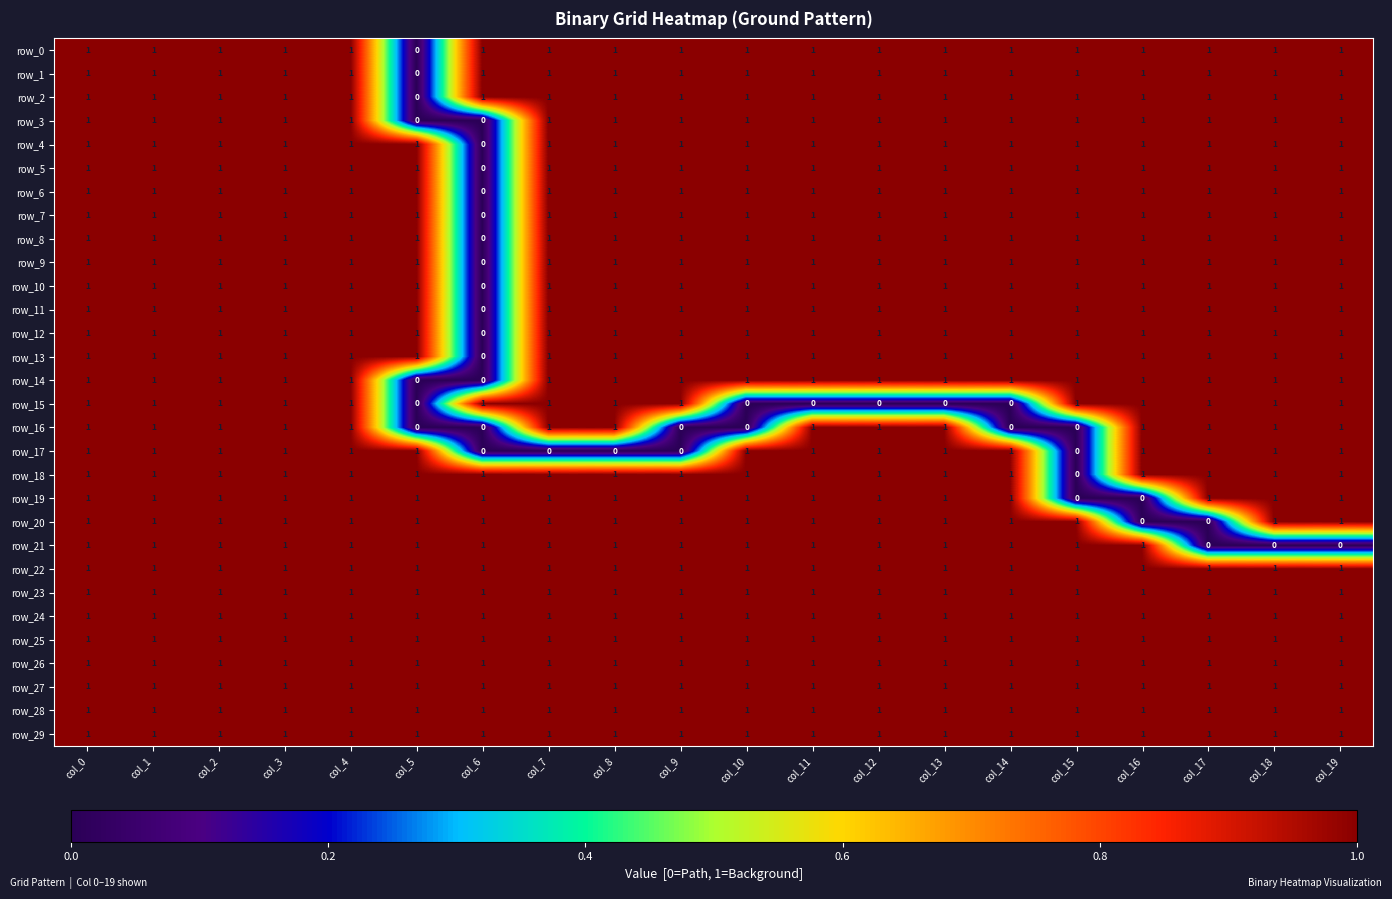

The value of row_27 at col_8 is 0. True or false?

False